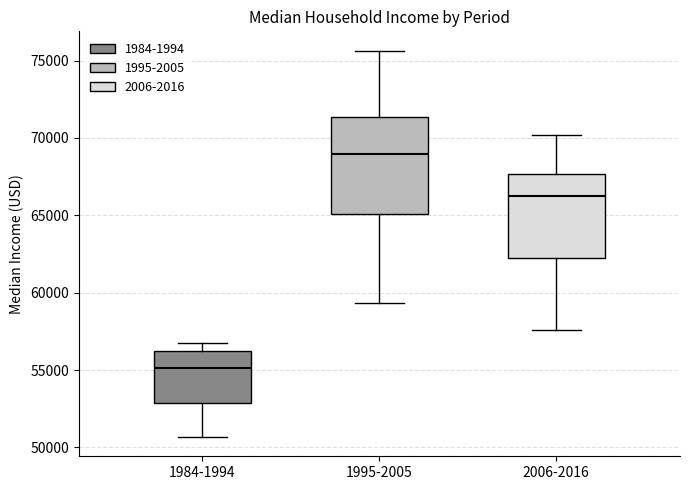

Reading left to right, transcribe this box plot: for each box, give where its median line is, the range the box spans, and where its two whiskers end, as read against the y-axis. The values are not printed on the chart, so give them approximately, as read against the axis.

1984-1994: median 55000, box 53000 to 56000, whiskers 50500 to 57000
1995-2005: median 69000, box 65000 to 71500, whiskers 59500 to 75500
2006-2016: median 66500, box 62000 to 67500, whiskers 57500 to 70000